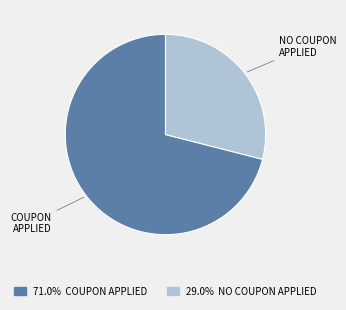

Count the number of slices in the pie.

2